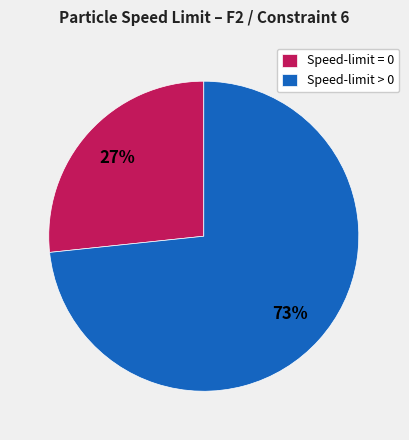

Rank the categories by value from highest to lowest.

Speed-limit > 0, Speed-limit = 0